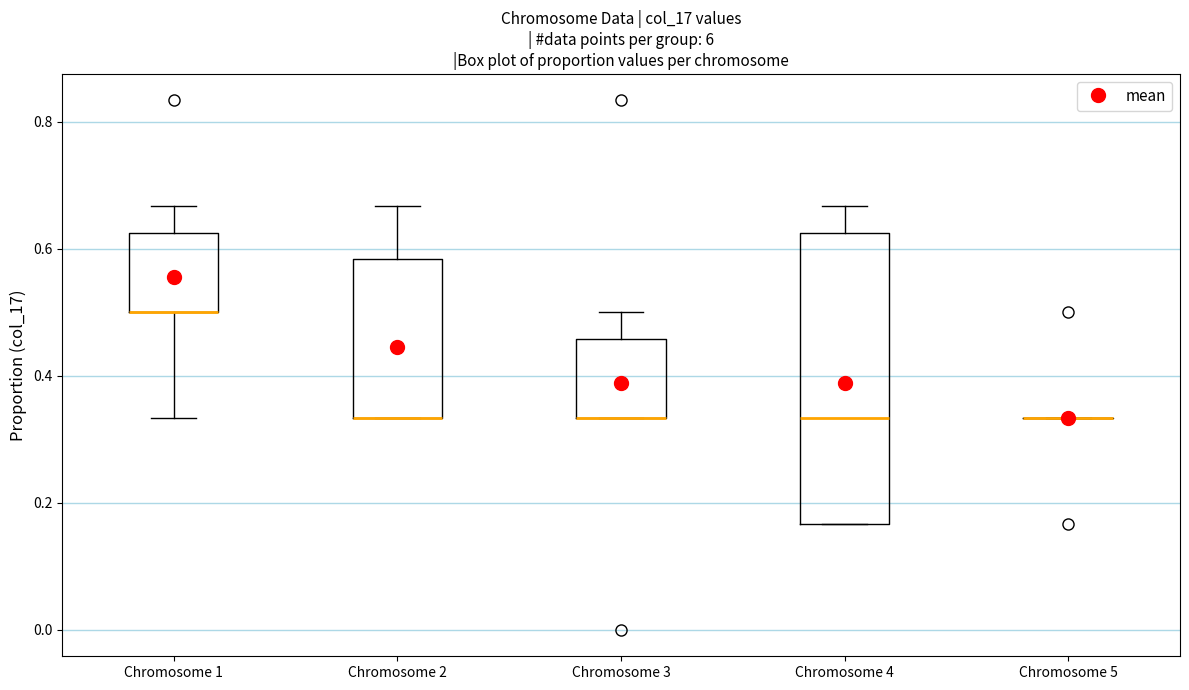

Reading left to right, read every box against the y-axis: the position of its median line, the range the box covers, and the ends of its whiskers. The values are not printed on the chart, so give them approximately, as read against the axis.

Chromosome 1: median 0.50 (drawn on the box's lower edge), box 0.50 to 0.62, whiskers 0.34 to 0.66
Chromosome 2: median 0.34 (drawn on the box's lower edge), box 0.34 to 0.58, whiskers 0.34 to 0.66
Chromosome 3: median 0.34 (drawn on the box's lower edge), box 0.34 to 0.46, whiskers 0.34 to 0.50
Chromosome 4: median 0.34, box 0.16 to 0.62, whiskers 0.16 to 0.66
Chromosome 5: box collapsed to a line at 0.34, whiskers 0.34 to 0.34